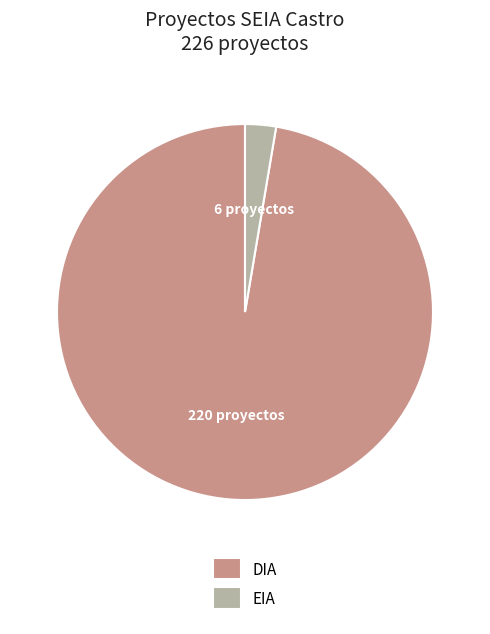

Is it true that DIA is 88% of the pie?

False